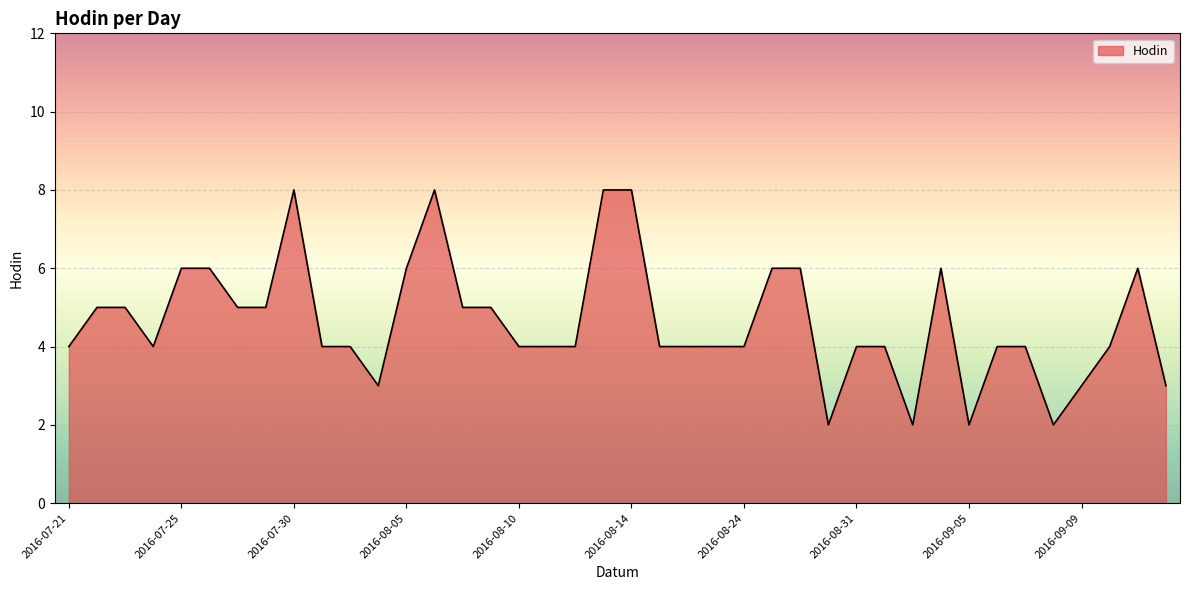

What is the maximum value shown in the chart?

8